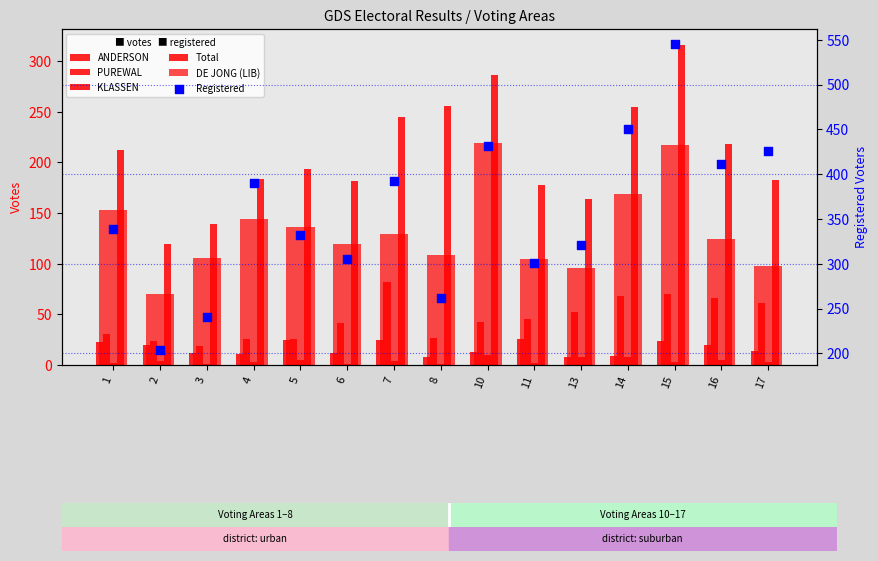

At which category is the sum across all series the highest?

15